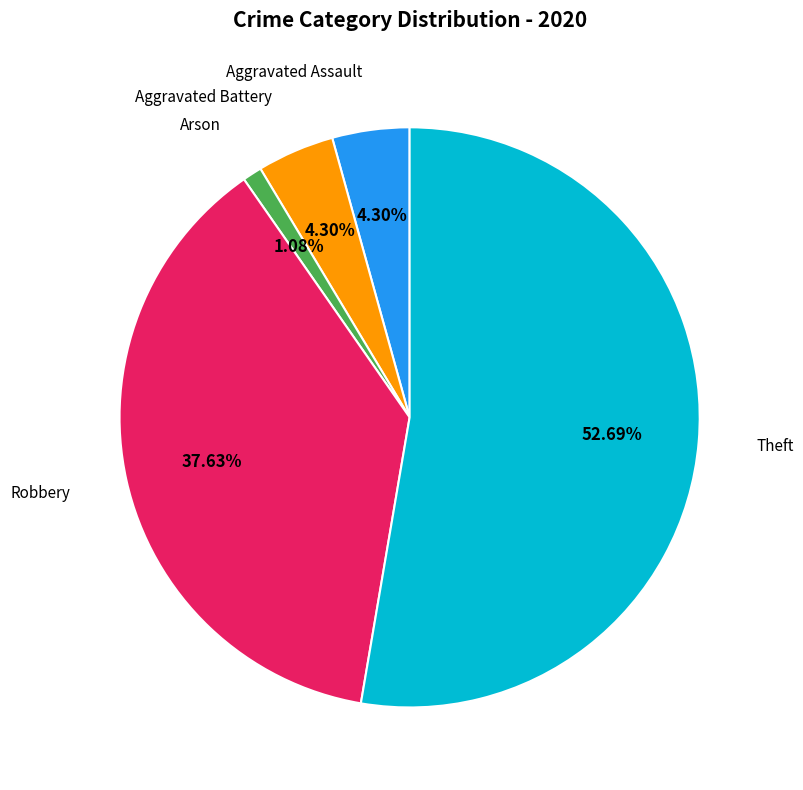

Does any single category account for the majority?

Yes